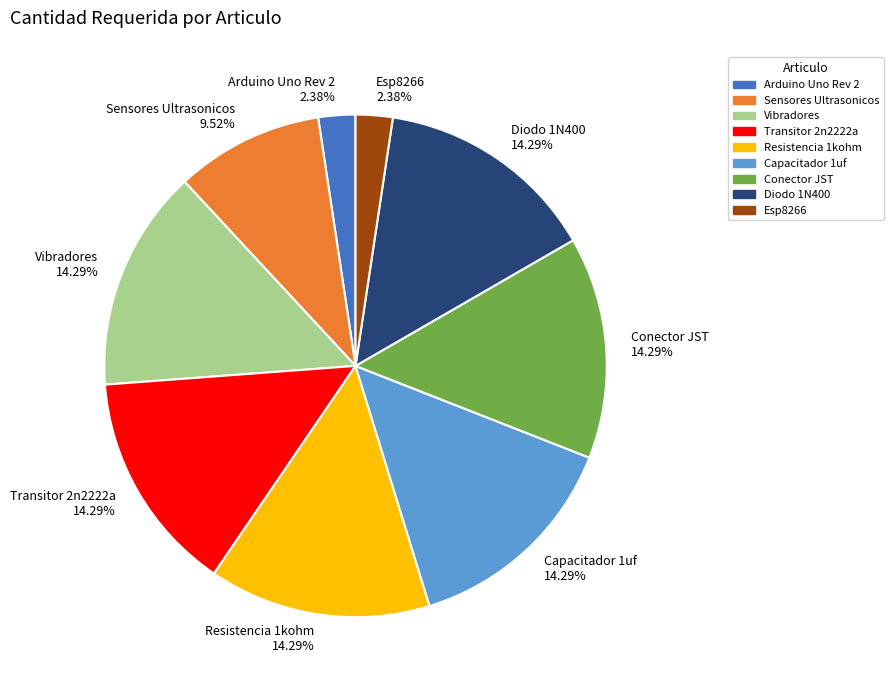

Do Arduino Uno Rev 2 and Vibradores together represent more than half of the pie?

No